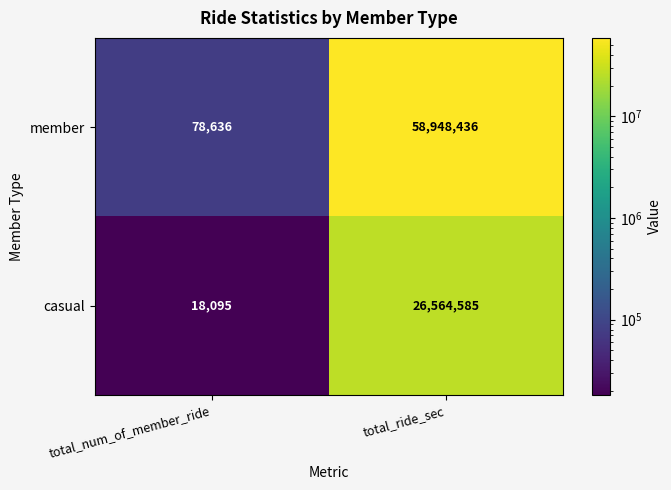

What is the greatest value displayed?

58948436